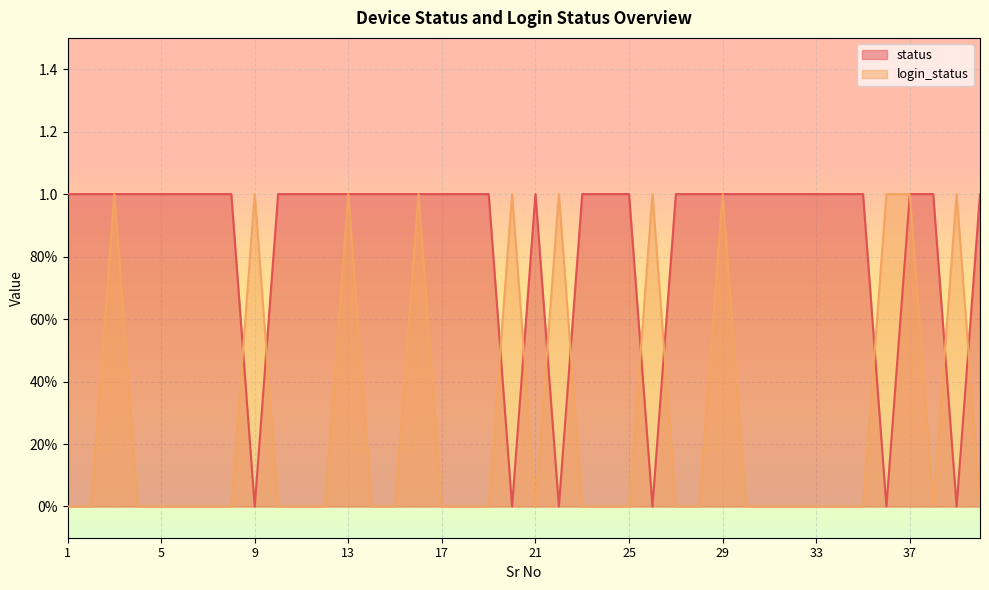

Is the value of status at 13 greater than the value of login_status at 20?

No